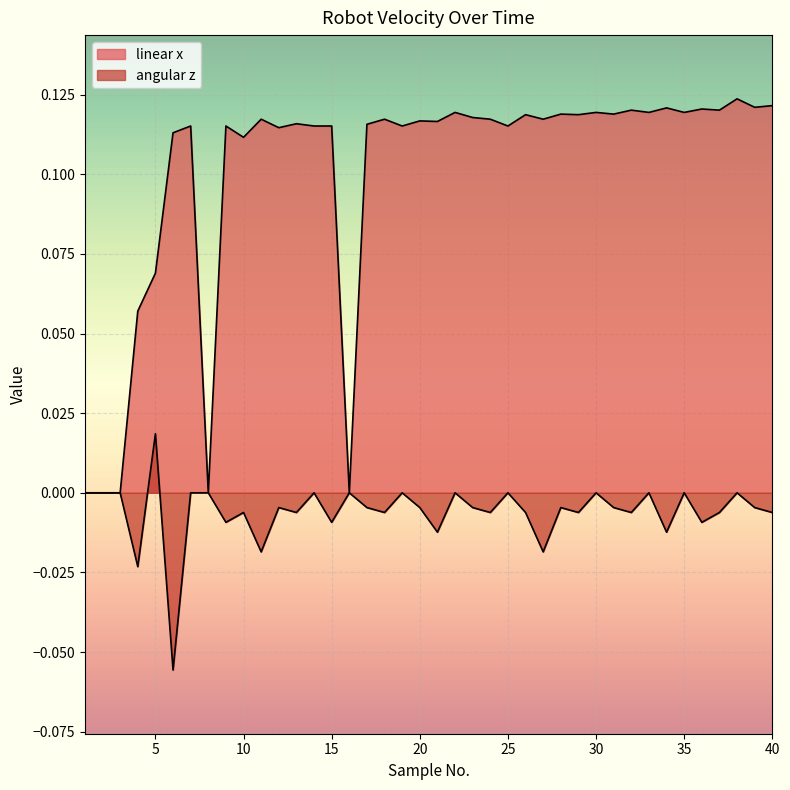

At 40, list the series in order from largest to smallest.

linear x, angular z